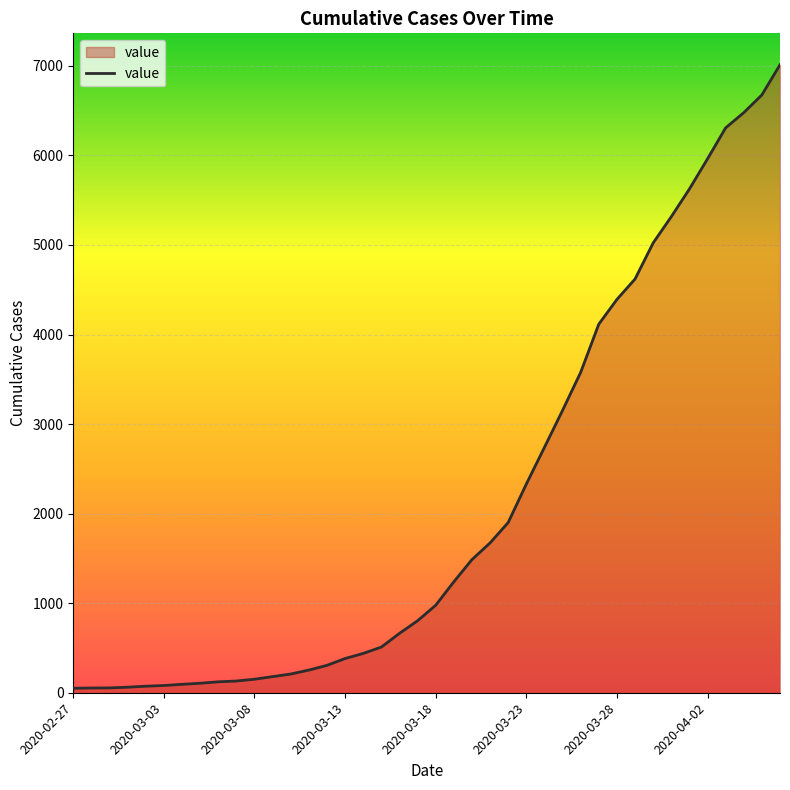

What is the maximum value shown in the chart?

7013